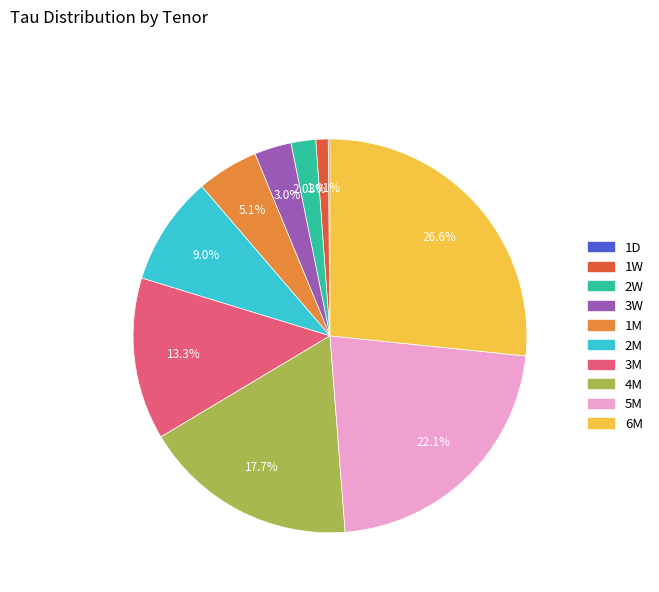

Does 3M represent more than half of the total?

No